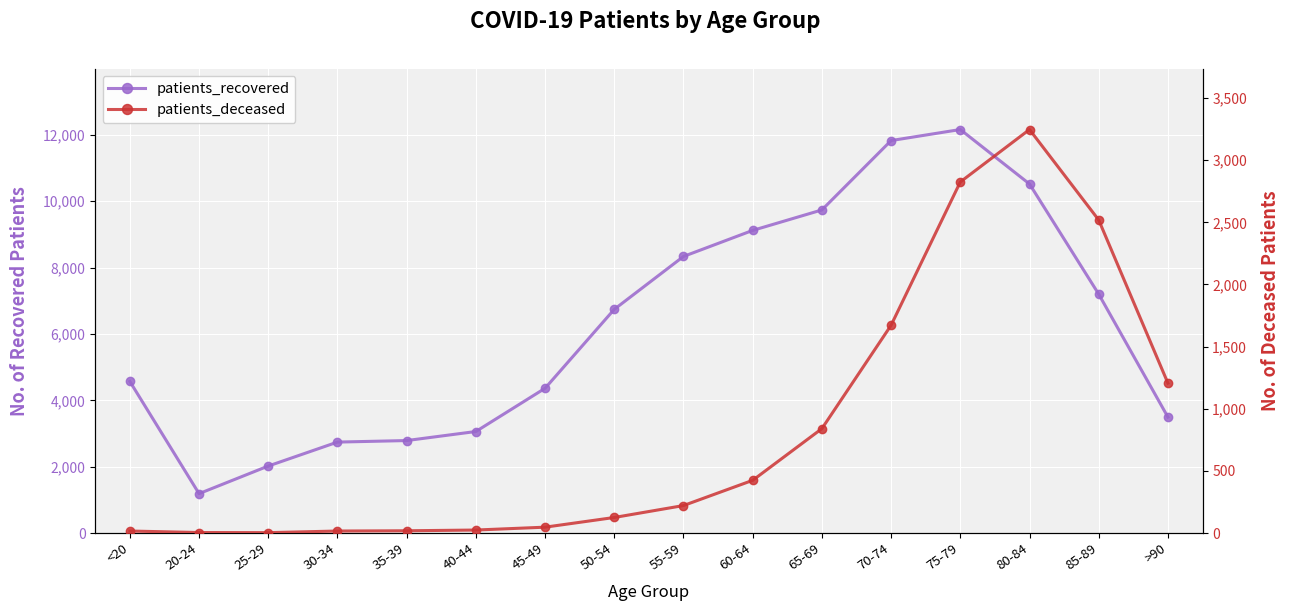

What position from the left is 20-24?

2